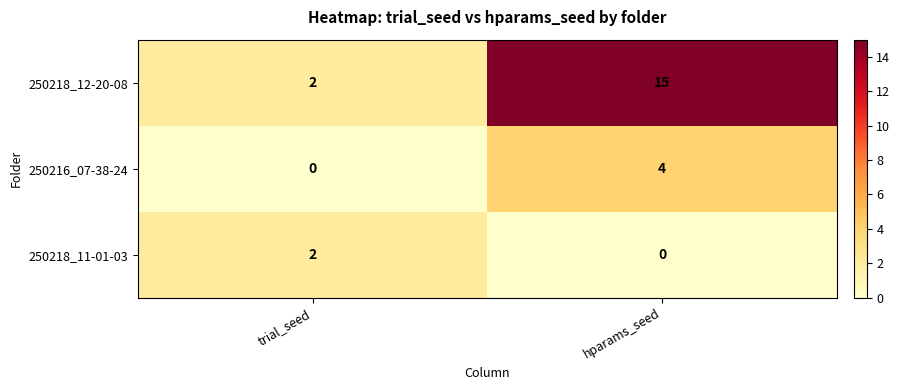

The 250218_11-01-03 series shows 3 at trial_seed. True or false?

False